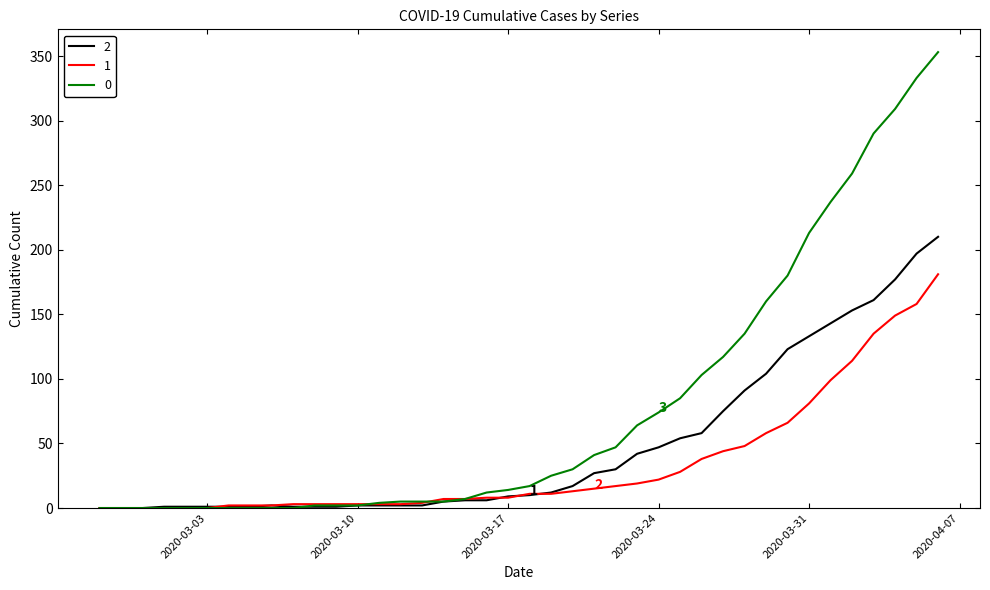

How many lines are shown in the chart?

3